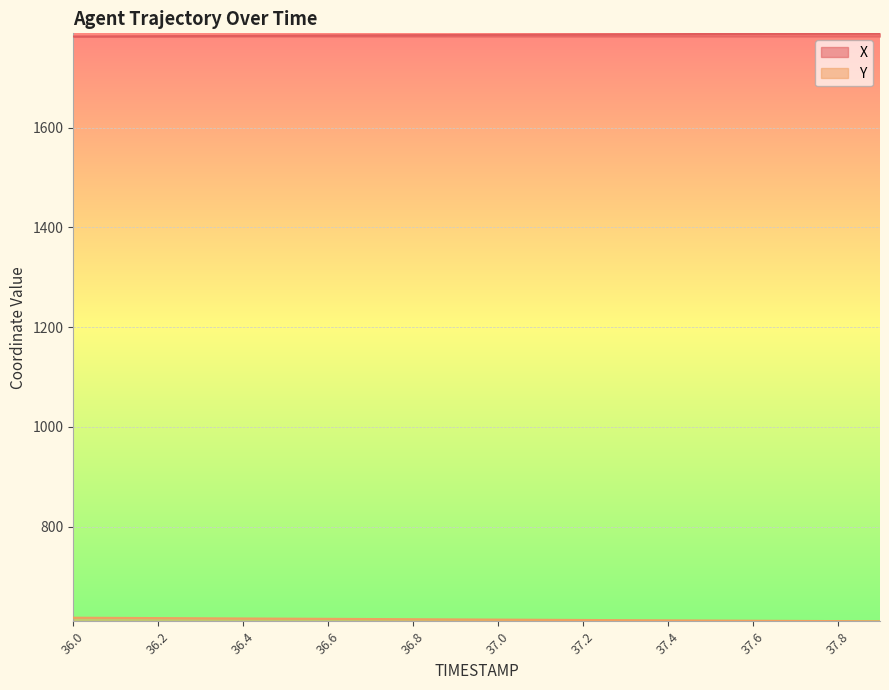

Rank the series at 36.0 from highest to lowest value.

X, Y